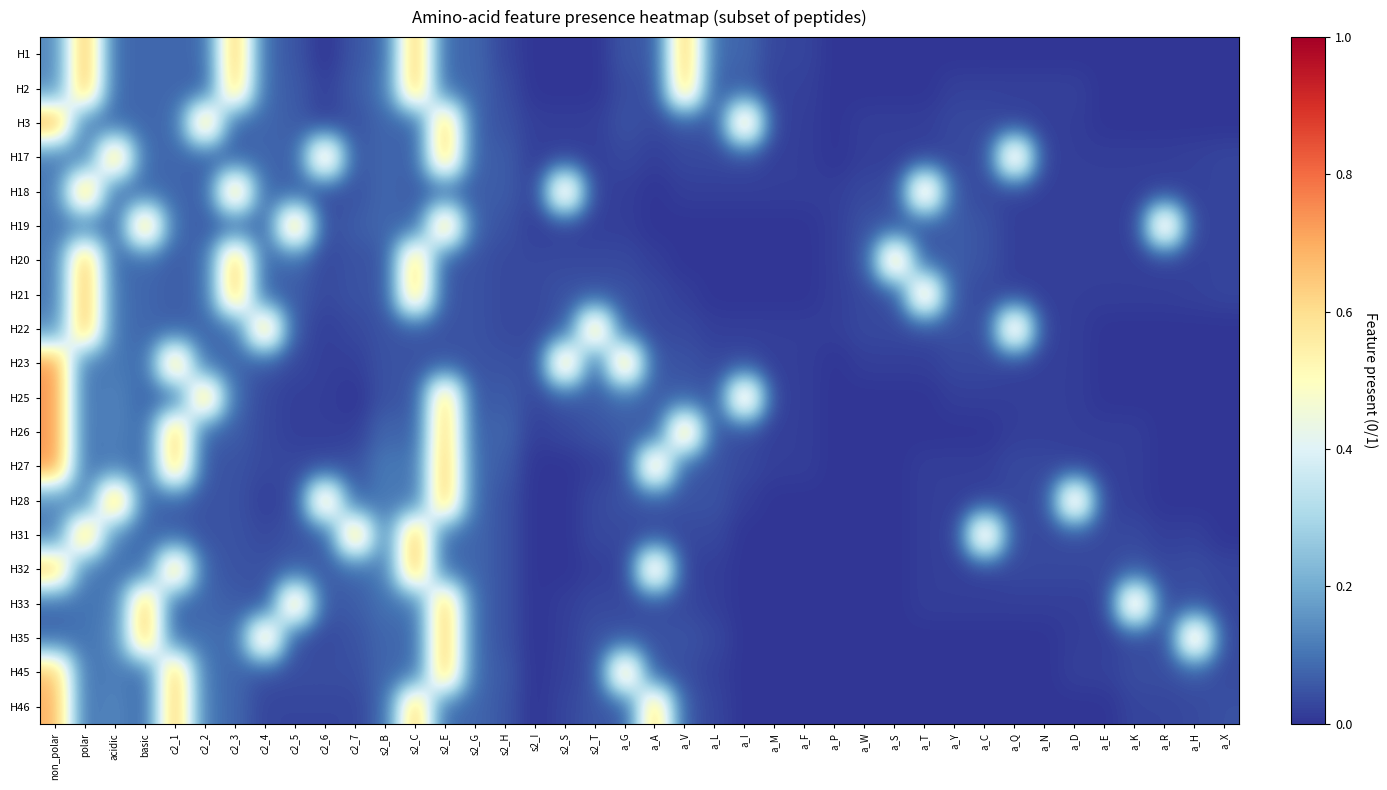

Which label corresponds to the smallest value in the chart?

c2_6